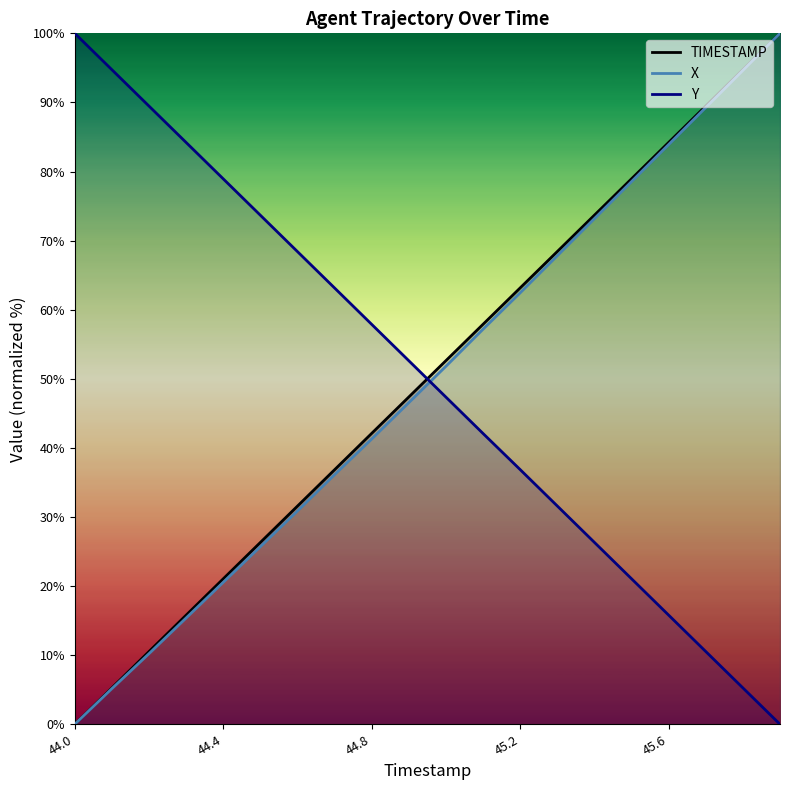

What is the average value of the TIMESTAMP series?

50.0